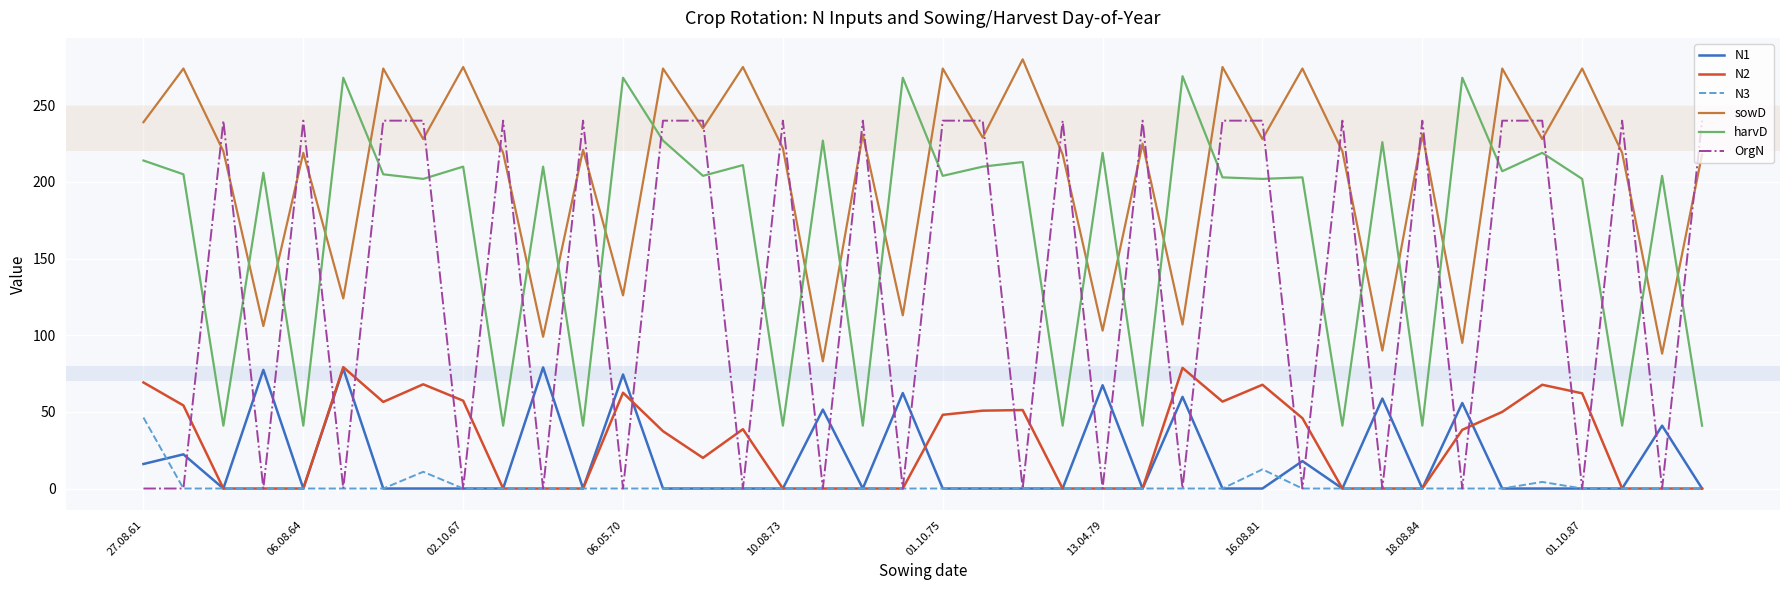

Which series has the largest total across all categories?

sowD